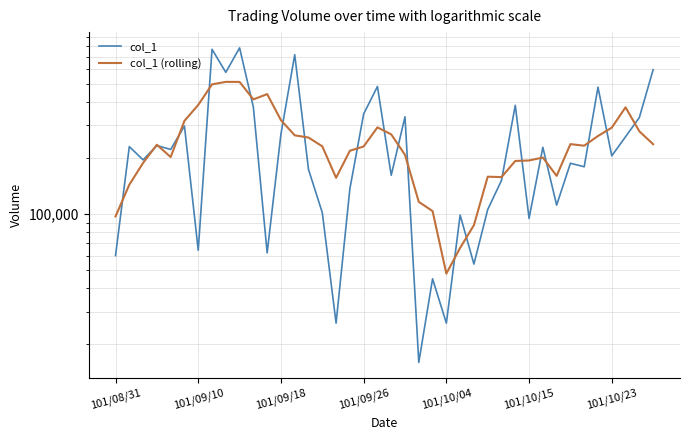

What is the average value of the col_1 series?

254975